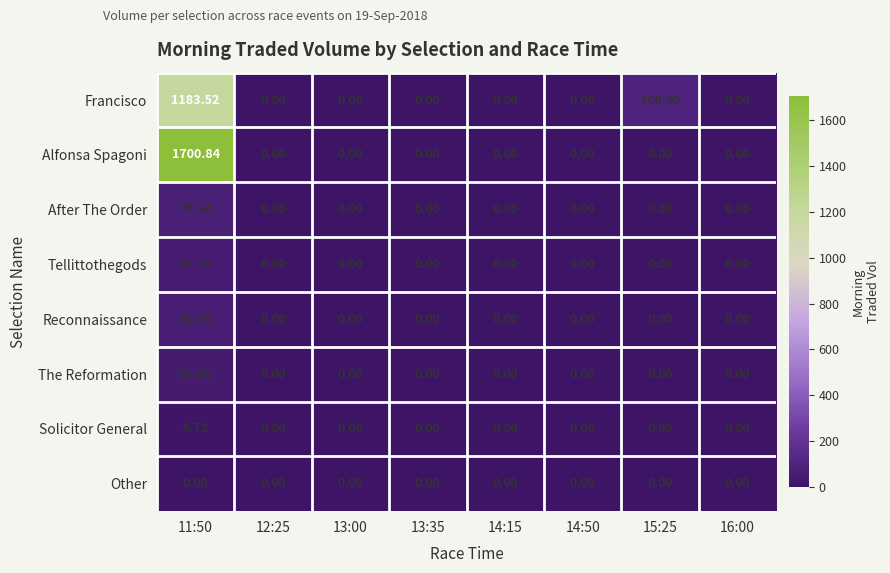

Which series has the largest total across all categories?

Alfonsa Spagoni